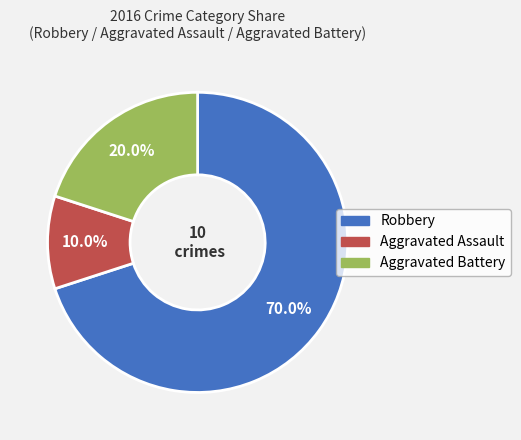

To the nearest percent, what portion does Aggravated Battery represent?

20%